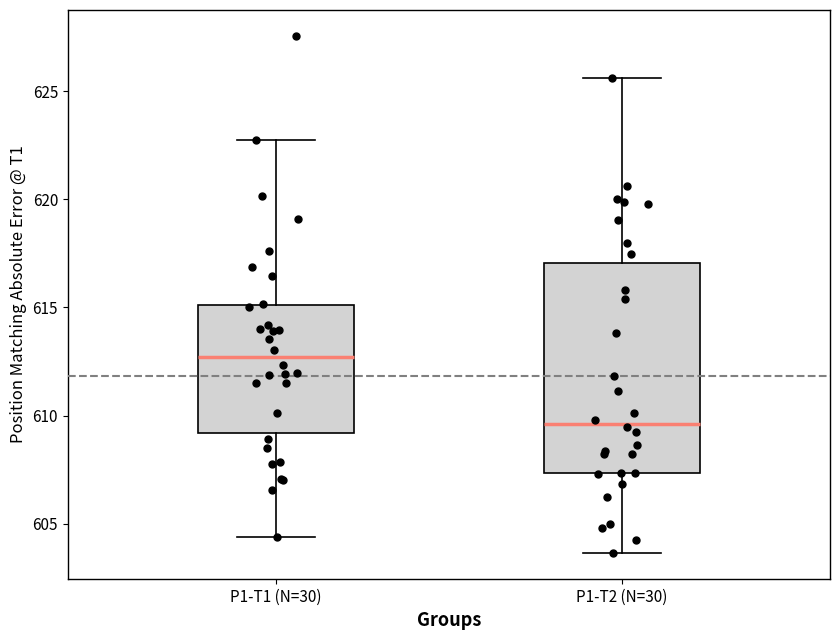

Which box is the tallest, from its lower edge to its upper edge?

P1-T2 (N=30)